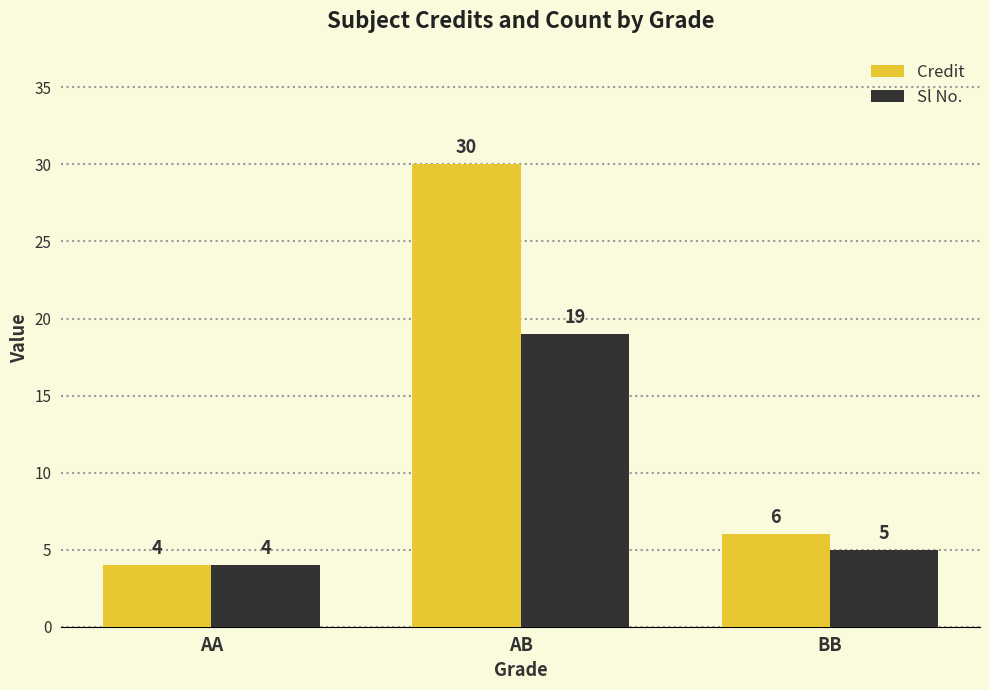

Where does the Credit series first go above 6?

AB